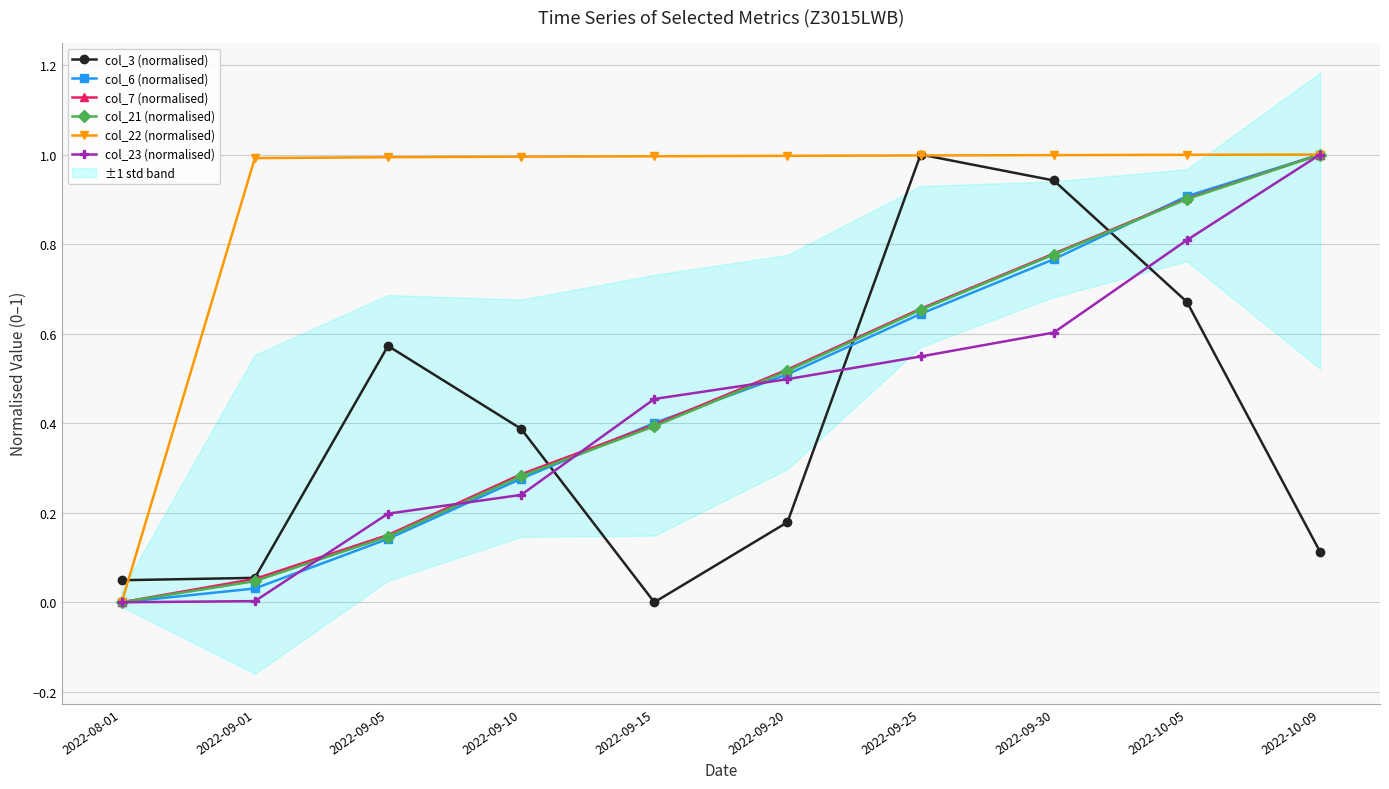

What is the label of the 2nd point from the left?

2022-09-01